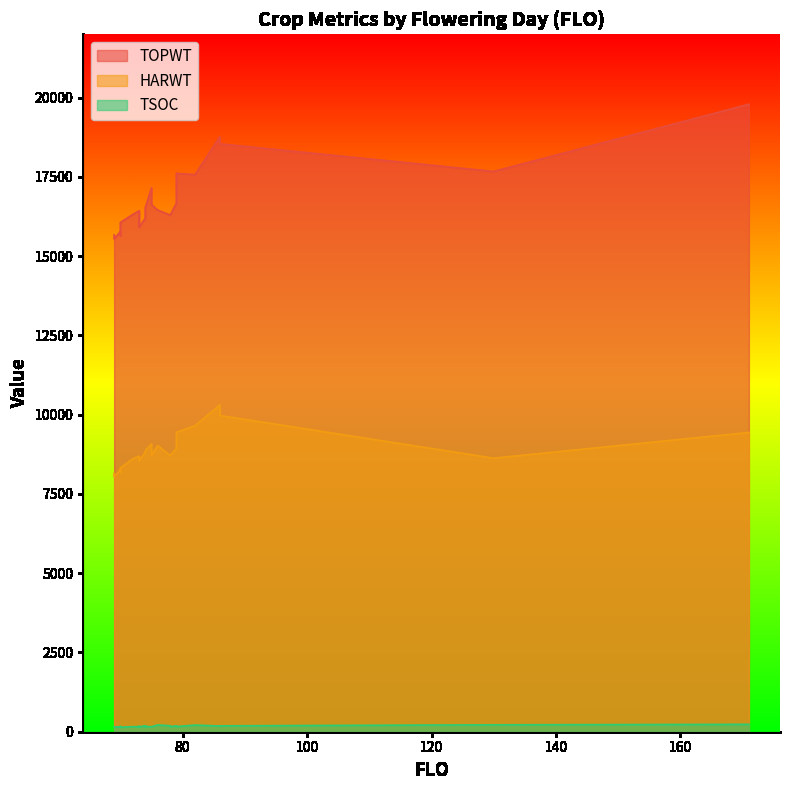

What is the sum of the TSOC values at 76 and 73?

358